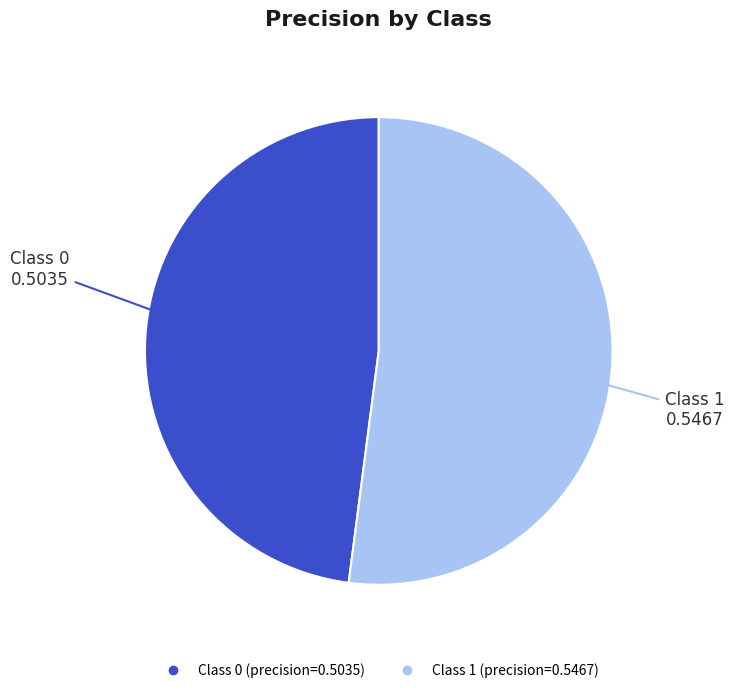

Does any single category account for the majority?

Yes